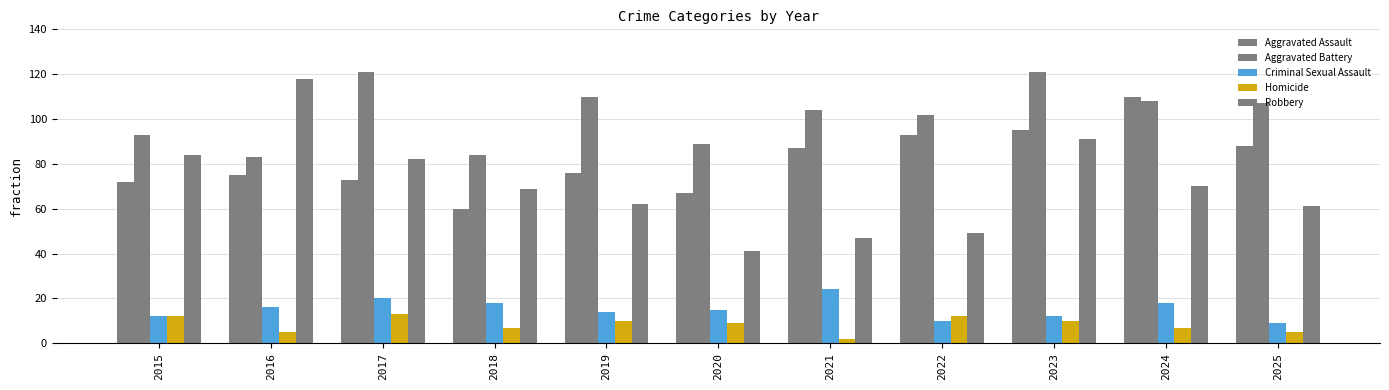

How many data points in Aggravated Battery are less than 104?

5